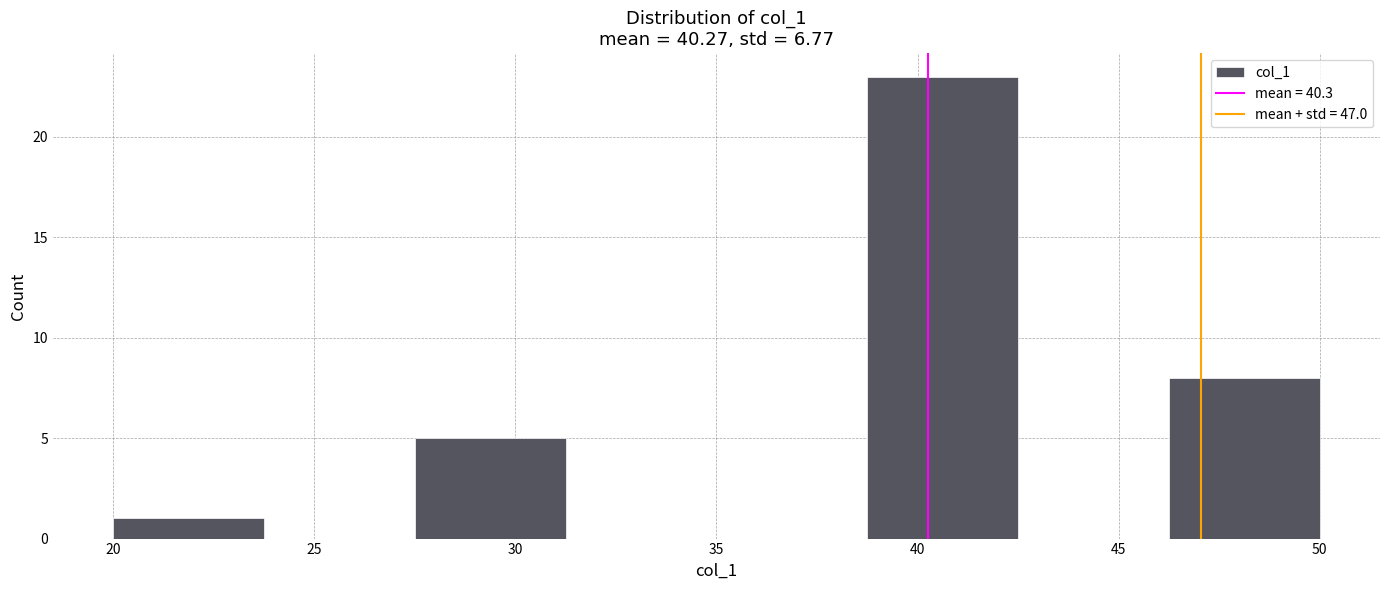

What is the height of the bar covering 20.00 to 23.75 on the x-axis? Neither the bar edges nor the heights are printed on the chart, so give them approximately, as read against the axes.

1